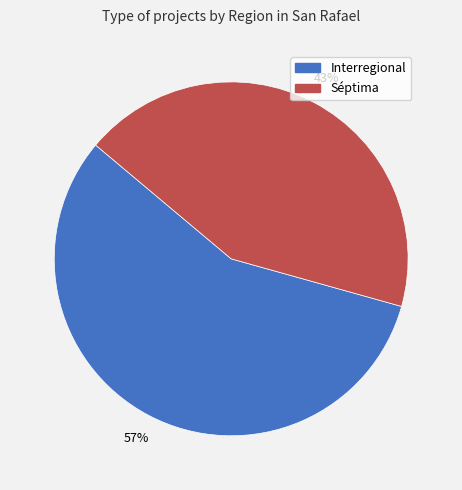

What percentage is the Séptima slice, to the nearest percent?

43%